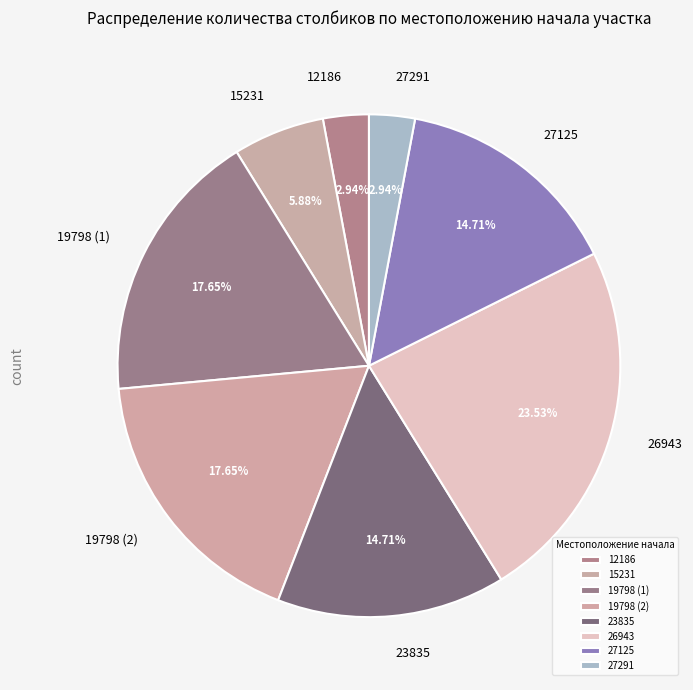

Approximately how many times larger is the value at 26943 compared to 19798 (2)?

1.3